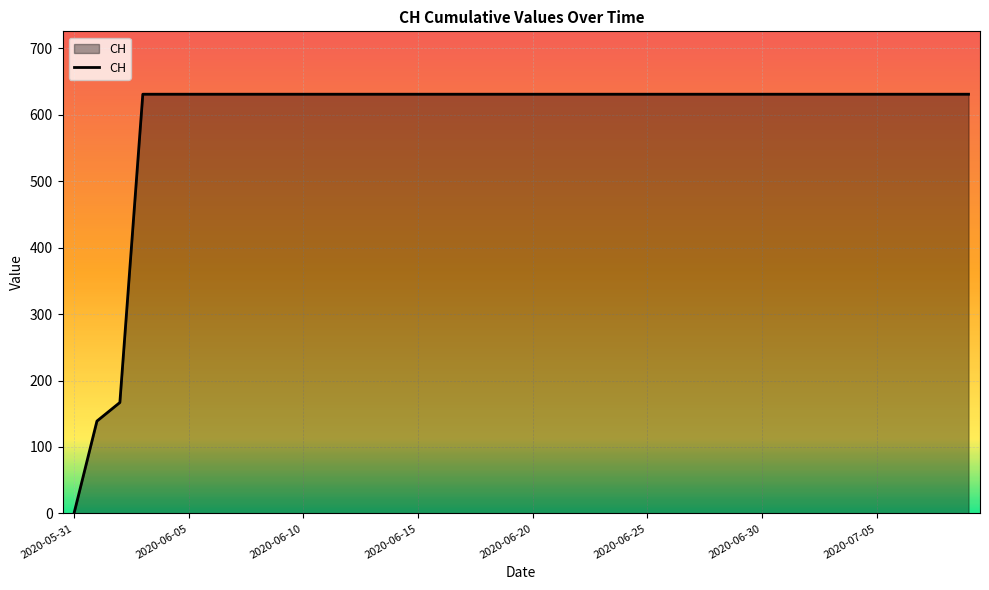

Count the number of categories in the chart.

40